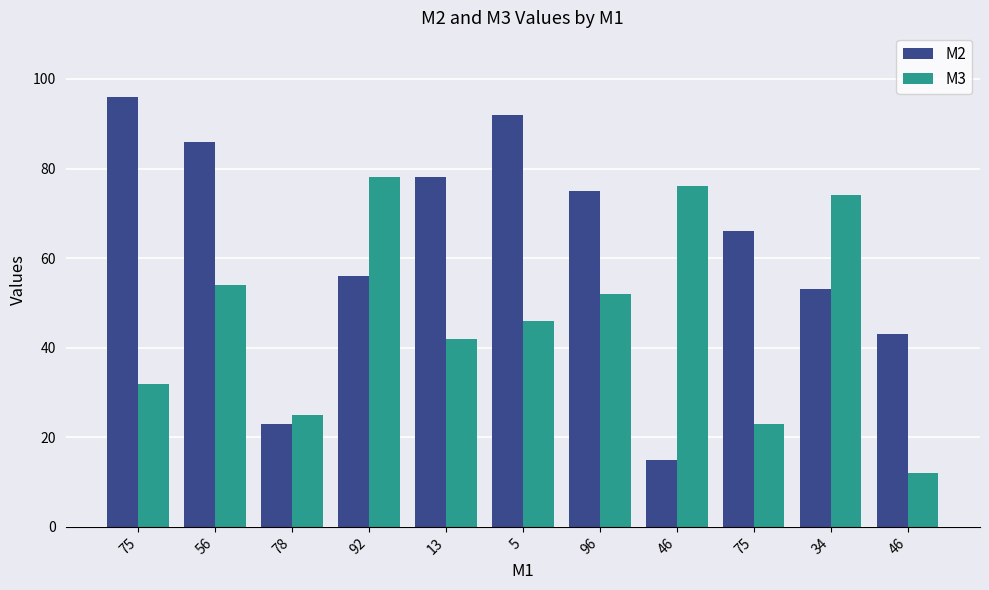

At which category is the sum across all series the highest?

56